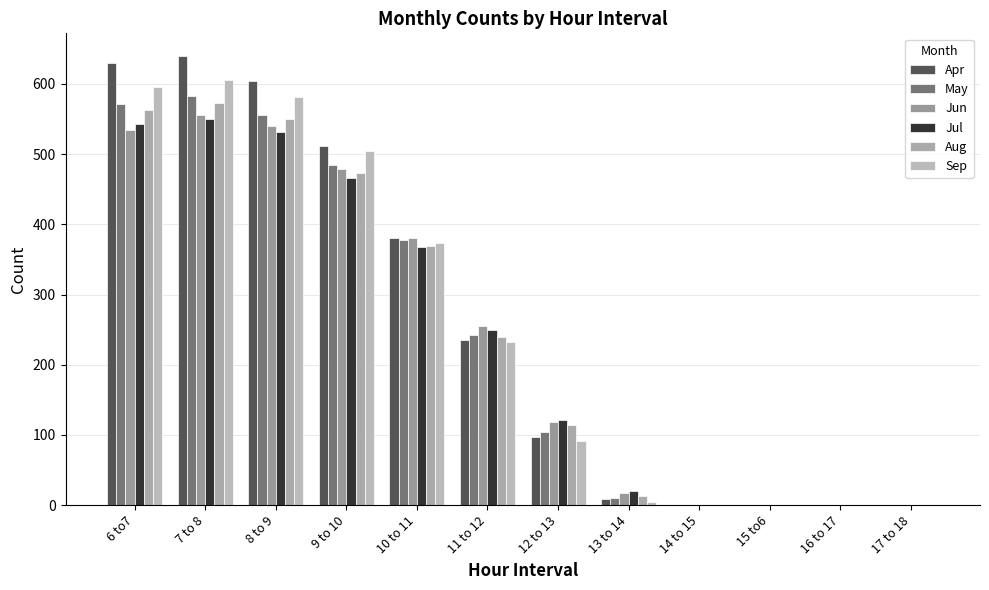

What is the approximate value of Sep at 6 to7, to the nearest 100?

600